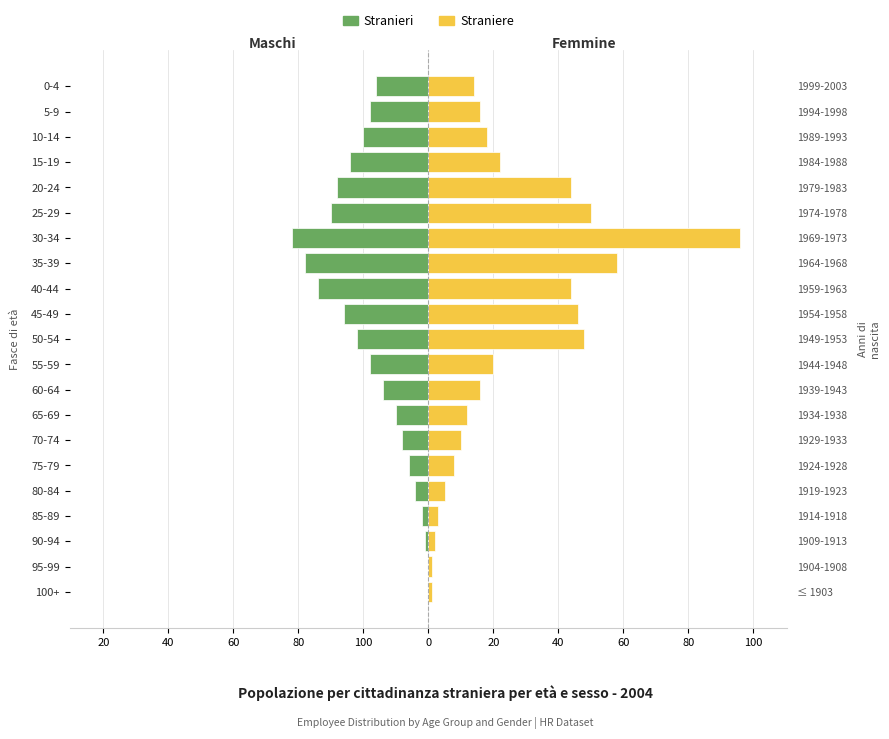

Is it true that Femmine (Female) equals 24 at 5-9?

False